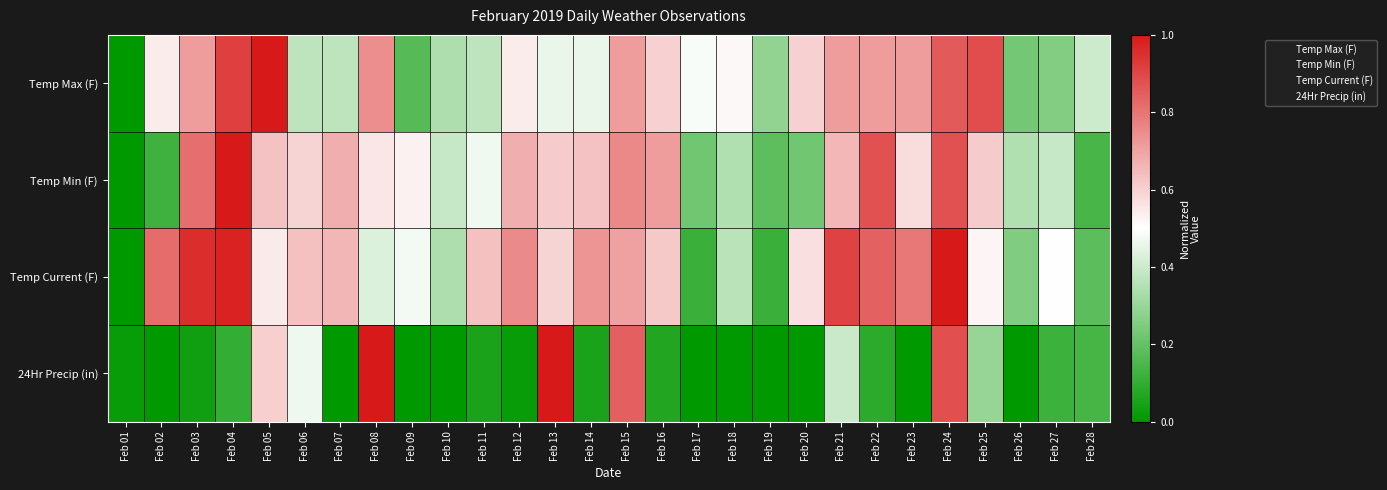

Reading right to left, transcribe all the data shown in this chart.

Temp Max (F): Feb 28=0.4	Feb 27=0.3	Feb 26=0.2	Feb 25=0.9	Feb 24=0.9	Feb 23=0.7	Feb 22=0.7	Feb 21=0.7	Feb 20=0.6	Feb 19=0.3	Feb 18=0.5	Feb 17=0.5	Feb 16=0.6	Feb 15=0.7	Feb 14=0.5	Feb 13=0.5	Feb 12=0.5	Feb 11=0.4	Feb 10=0.3	Feb 09=0.2	Feb 08=0.7	Feb 07=0.4	Feb 06=0.4	Feb 05=1.0	Feb 04=0.9	Feb 03=0.7	Feb 02=0.5	Feb 01=0.0
Temp Min (F): Feb 28=0.1	Feb 27=0.4	Feb 26=0.3	Feb 25=0.6	Feb 24=0.9	Feb 23=0.6	Feb 22=0.9	Feb 21=0.7	Feb 20=0.2	Feb 19=0.2	Feb 18=0.3	Feb 17=0.2	Feb 16=0.7	Feb 15=0.8	Feb 14=0.6	Feb 13=0.6	Feb 12=0.7	Feb 11=0.5	Feb 10=0.4	Feb 09=0.5	Feb 08=0.6	Feb 07=0.7	Feb 06=0.6	Feb 05=0.6	Feb 04=1.0	Feb 03=0.8	Feb 02=0.1	Feb 01=0.0
Temp Current (F): Feb 28=0.2	Feb 27=0.5	Feb 26=0.2	Feb 25=0.5	Feb 24=1.0	Feb 23=0.8	Feb 22=0.8	Feb 21=0.9	Feb 20=0.6	Feb 19=0.1	Feb 18=0.4	Feb 17=0.1	Feb 16=0.6	Feb 15=0.7	Feb 14=0.7	Feb 13=0.6	Feb 12=0.8	Feb 11=0.6	Feb 10=0.3	Feb 09=0.5	Feb 08=0.4	Feb 07=0.7	Feb 06=0.6	Feb 05=0.5	Feb 04=1.0	Feb 03=1.0	Feb 02=0.8	Feb 01=0.0
24Hr Precip (in): Feb 28=0.1	Feb 27=0.1	Feb 26=0.0	Feb 25=0.3	Feb 24=0.9	Feb 23=0.0	Feb 22=0.1	Feb 21=0.4	Feb 20=0.0	Feb 19=0.0	Feb 18=0.0	Feb 17=0.0	Feb 16=0.1	Feb 15=0.8	Feb 14=0.1	Feb 13=1.0	Feb 12=0.0	Feb 11=0.1	Feb 10=0.0	Feb 09=0.0	Feb 08=1.0	Feb 07=0.0	Feb 06=0.5	Feb 05=0.6	Feb 04=0.1	Feb 03=0.0	Feb 02=0.0	Feb 01=0.0